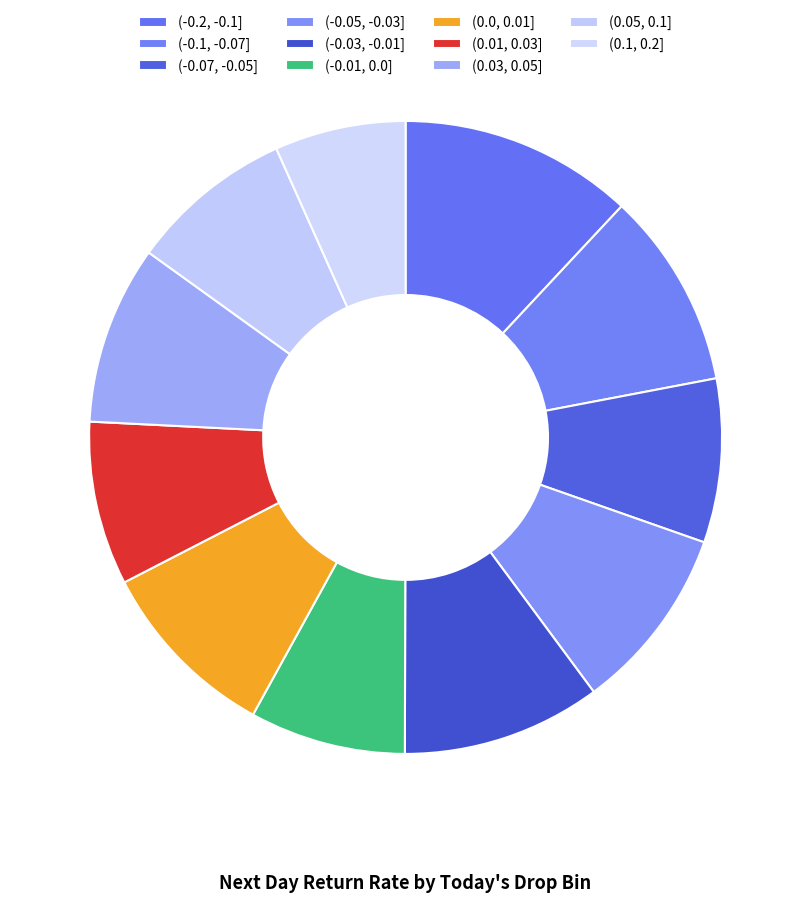

What is the change in value from (-0.03, -0.01] to (0.03, 0.05]?

-0.1